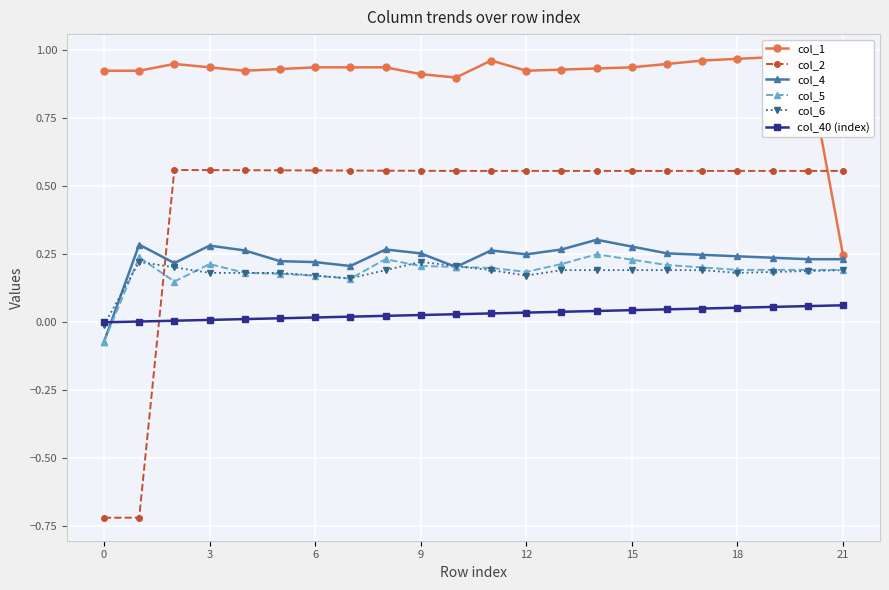

What is the label of the 9th point from the left?

8